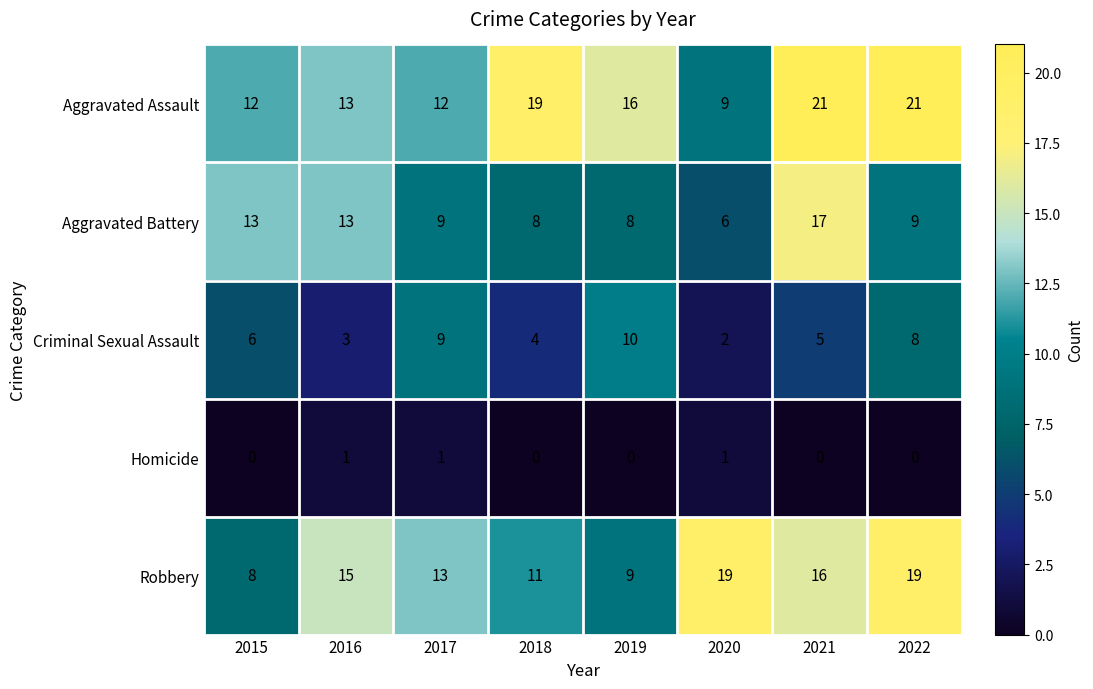

At which category is the sum across all series the highest?

2021